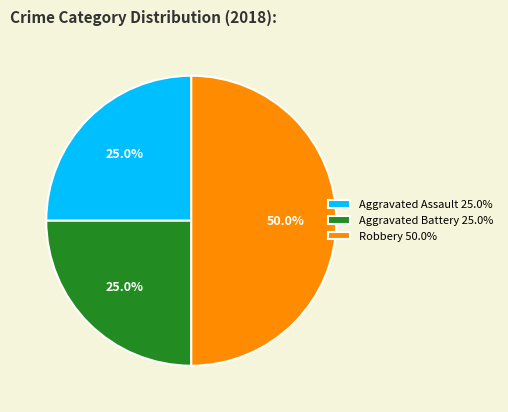

How many segments does this pie chart have?

3